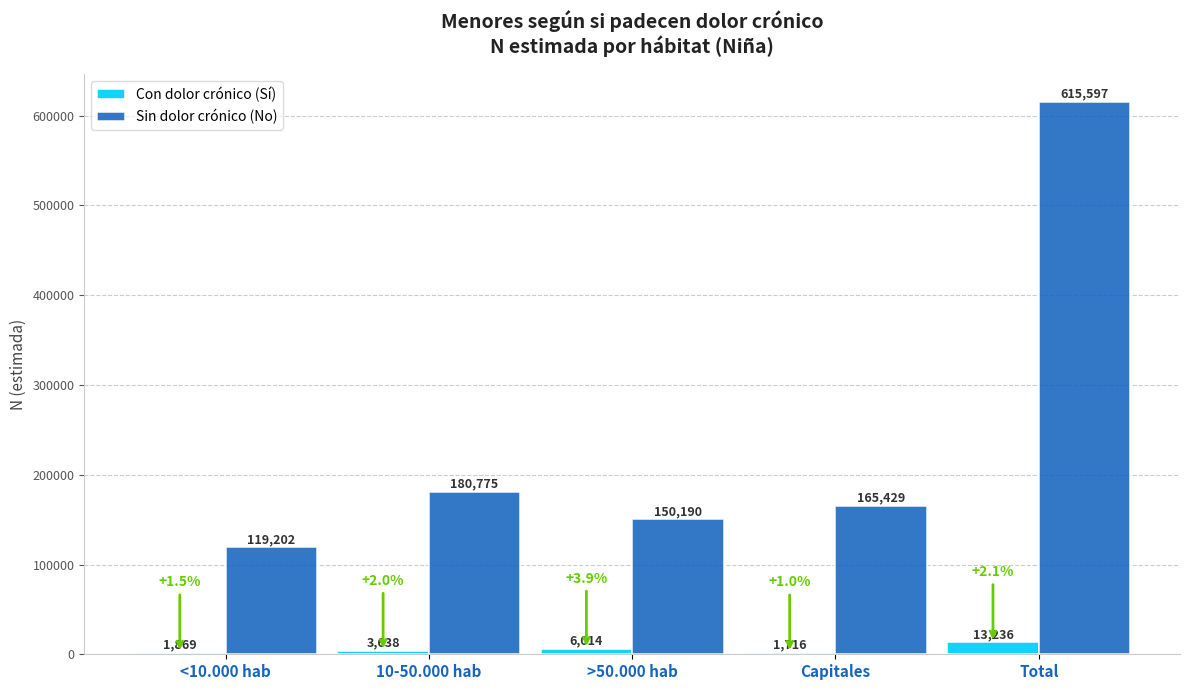

Reading left to right, list all the values displayed in this chart.

Con dolor crónico (Sí): <10.000 hab=1869	10-50.000 hab=3638	>50.000 hab=6014	Capitales=1716	Total=13236
Sin dolor crónico (No): <10.000 hab=119202	10-50.000 hab=180775	>50.000 hab=150190	Capitales=165429	Total=615597